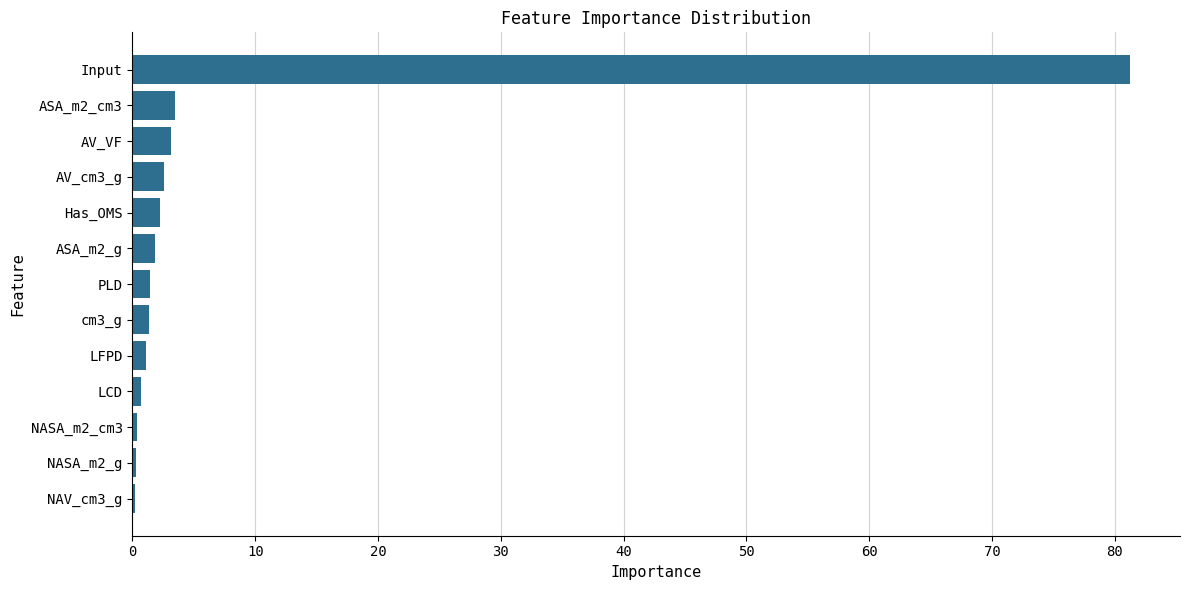

The chart shows a value of 2.6 at AV_cm3_g. True or false?

True